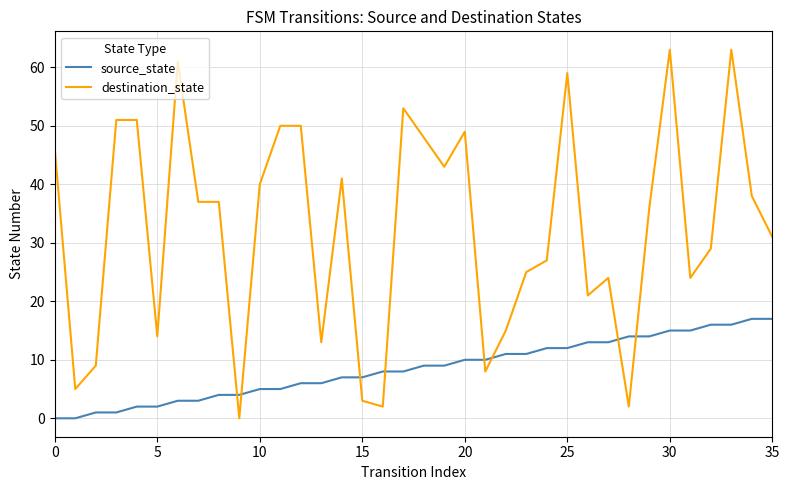

Reading left to right, transcribe all the data shown in this chart.

source_state: 0	0	1	1	2	2	3	3	4	4	5	5	6	6	7	7	8	8	9	9	10	10	11	11	12	12	13	13	14	14	15	15	16	16	17	17
destination_state: 46	5	9	51	51	14	61	37	37	0	40	50	50	13	41	3	2	53	48	43	49	8	15	25	27	59	21	24	2	36	63	24	29	63	38	31